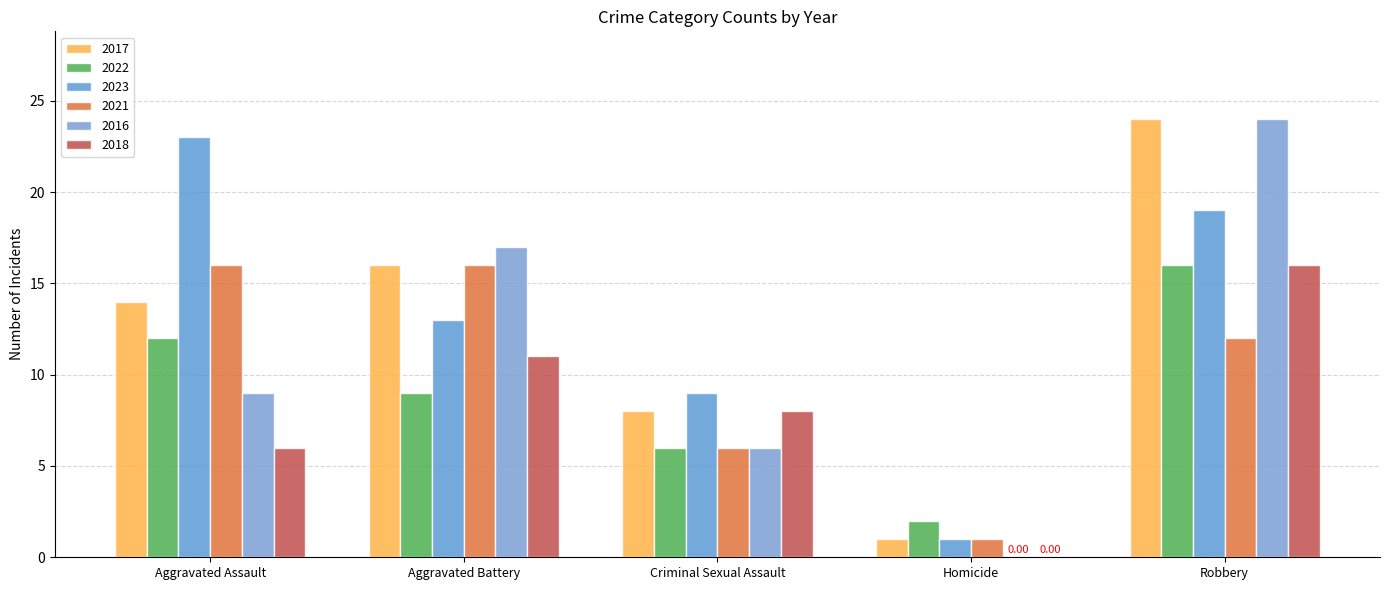

What value does the 2017 series have at Aggravated Assault, to the nearest 10?

10